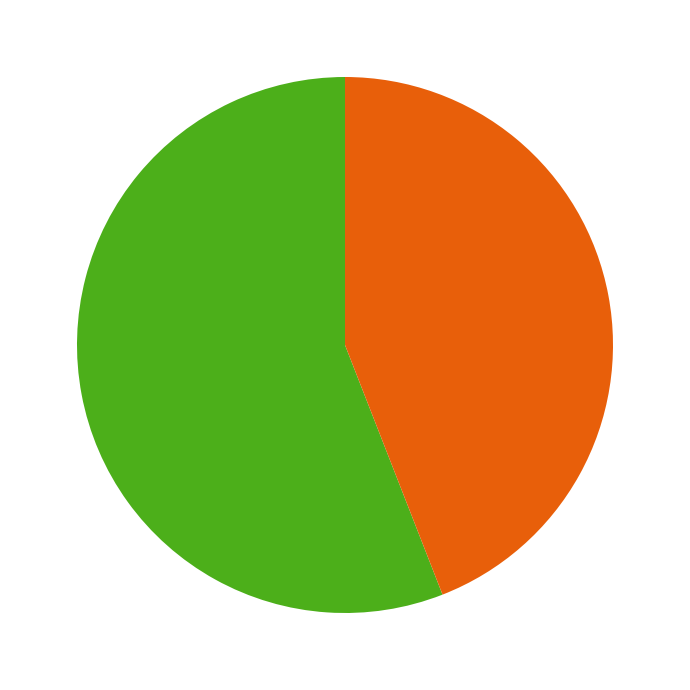

Is there a majority slice in this chart?

Yes